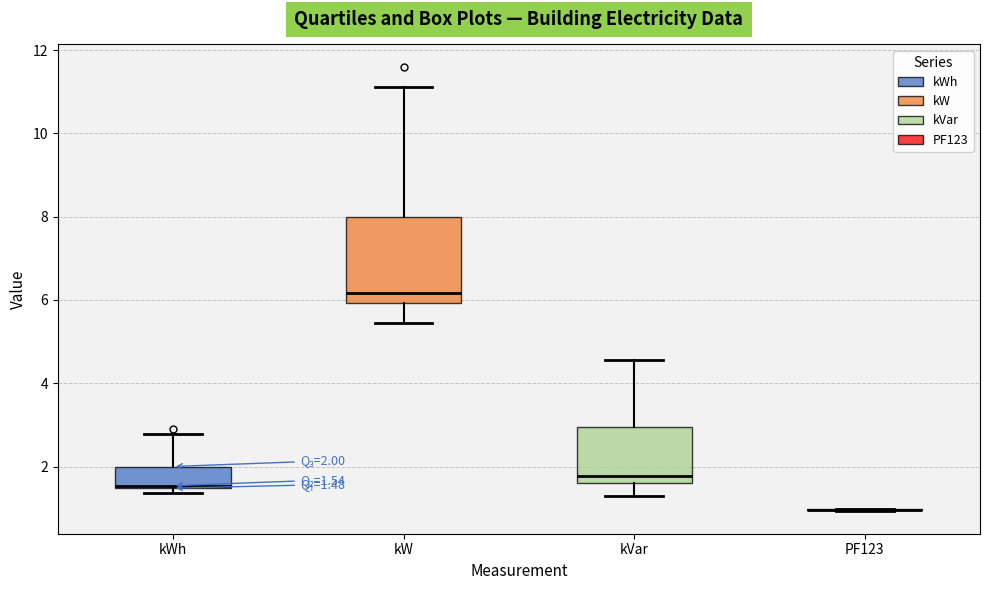

Comparing the boxes themselves (not the whiskers), which one is the tallest?

kW